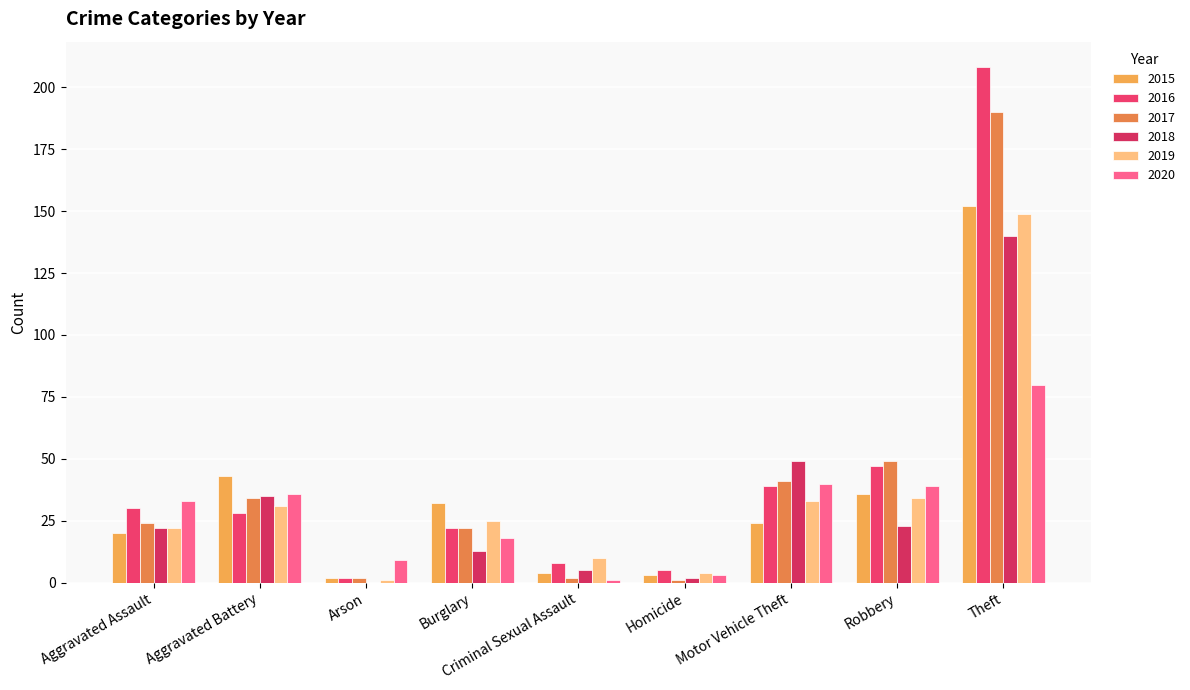

How many distinct data groups are displayed?

6